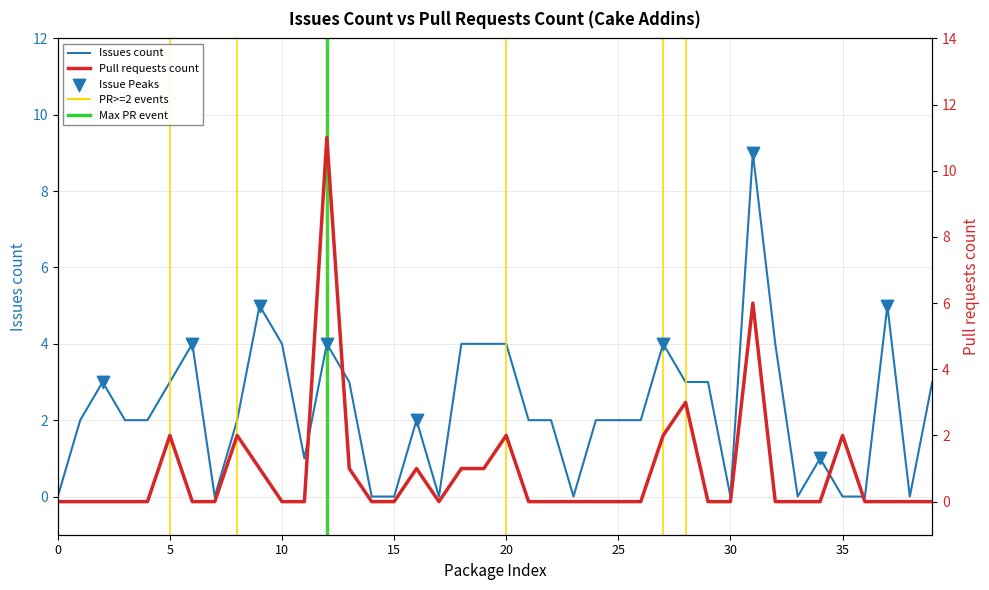

Which series has the largest total across all categories?

Issues count